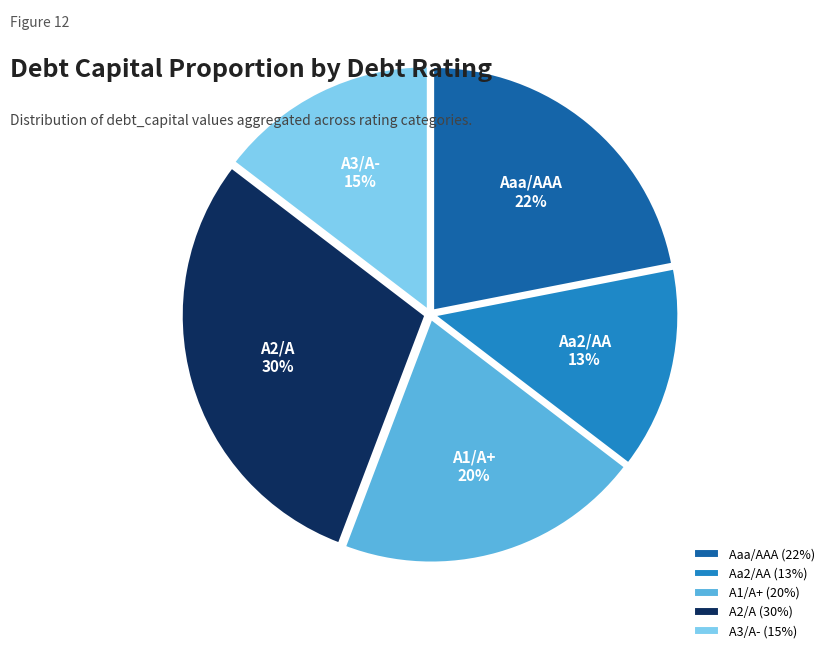

To the nearest percent, what percentage of the pie is Aaa/AAA?

22%